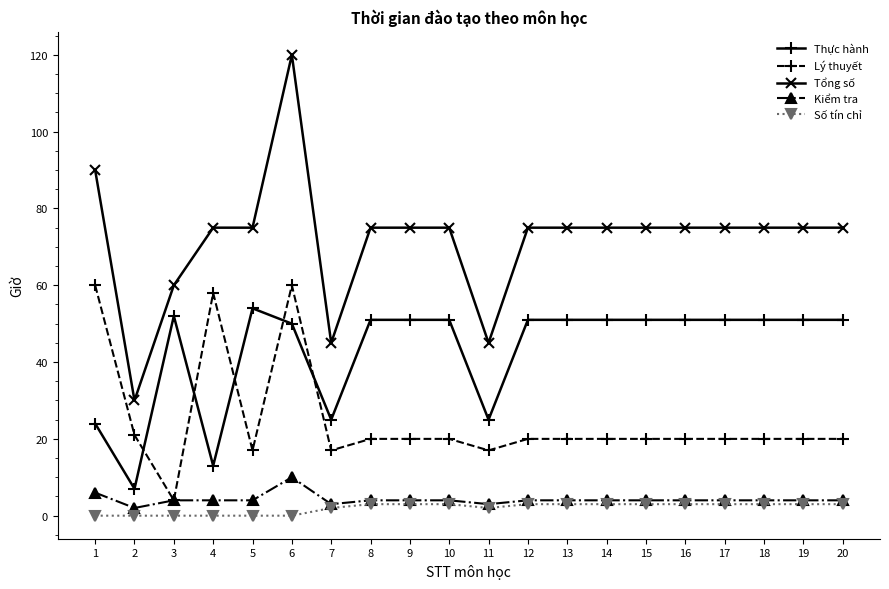

Which series has the largest total across all categories?

Tổng số